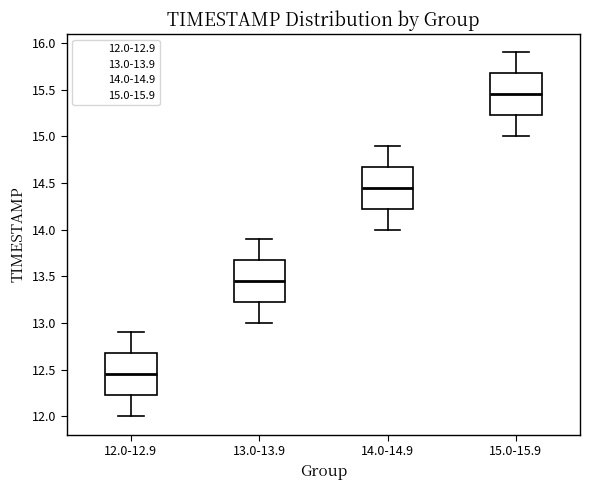

Reading left to right, read every box against the y-axis: the position of its median line, the range the box covers, and the ends of its whiskers. The values are not printed on the chart, so give them approximately, as read against the axis.

12.0-12.9: median 12.45, box 12.25 to 12.70, whiskers 12.00 to 12.90
13.0-13.9: median 13.45, box 13.25 to 13.70, whiskers 13.00 to 13.90
14.0-14.9: median 14.45, box 14.25 to 14.70, whiskers 14.00 to 14.90
15.0-15.9: median 15.45, box 15.25 to 15.70, whiskers 15.00 to 15.90